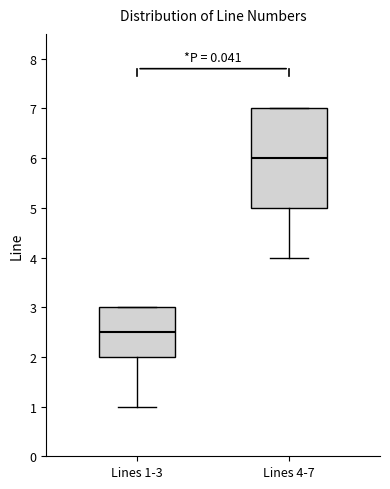

Which box has the lowest median line?

Lines 1-3